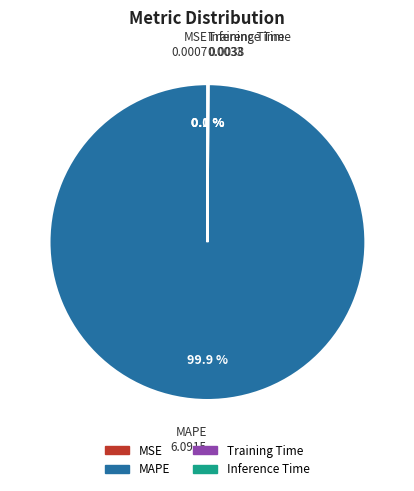

Which slice represents more than half of the pie?

MAPE